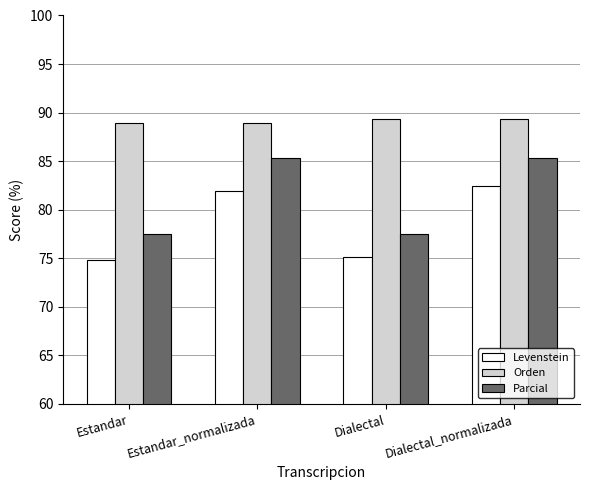

Rank the series by their average value, from highest to lowest.

Orden, Parcial, Levenstein